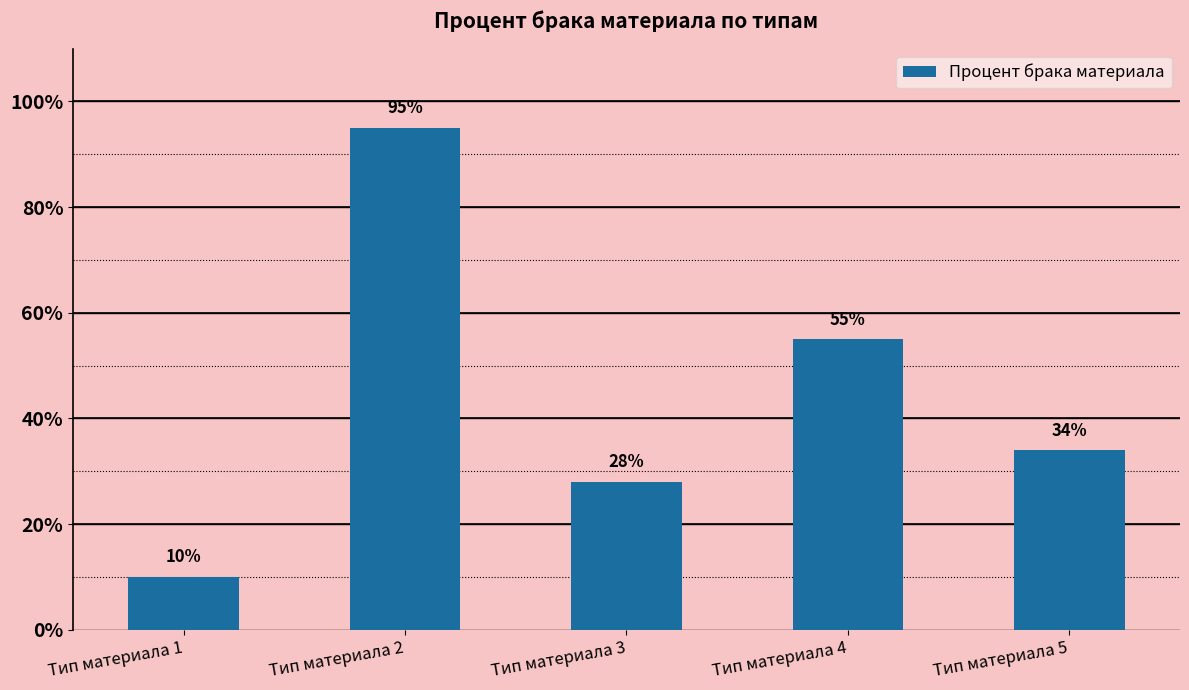

Rank the categories by value from highest to lowest.

Тип материала 2, Тип материала 4, Тип материала 5, Тип материала 3, Тип материала 1